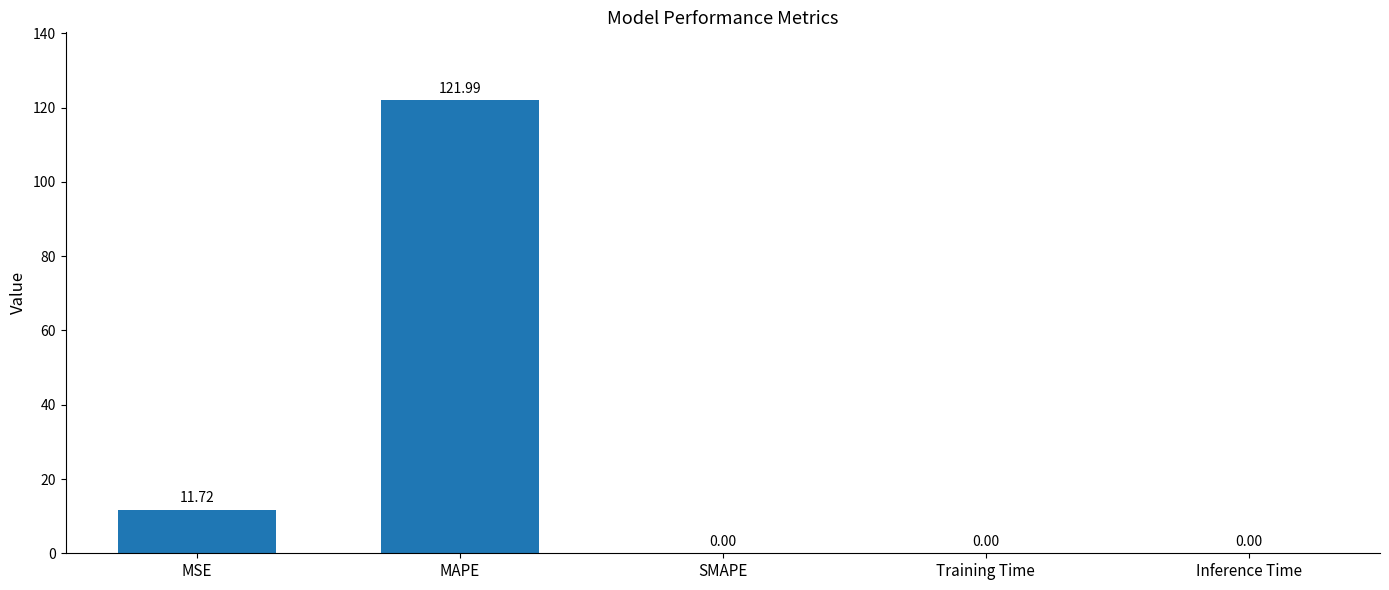

What is the sum of all values?

133.7